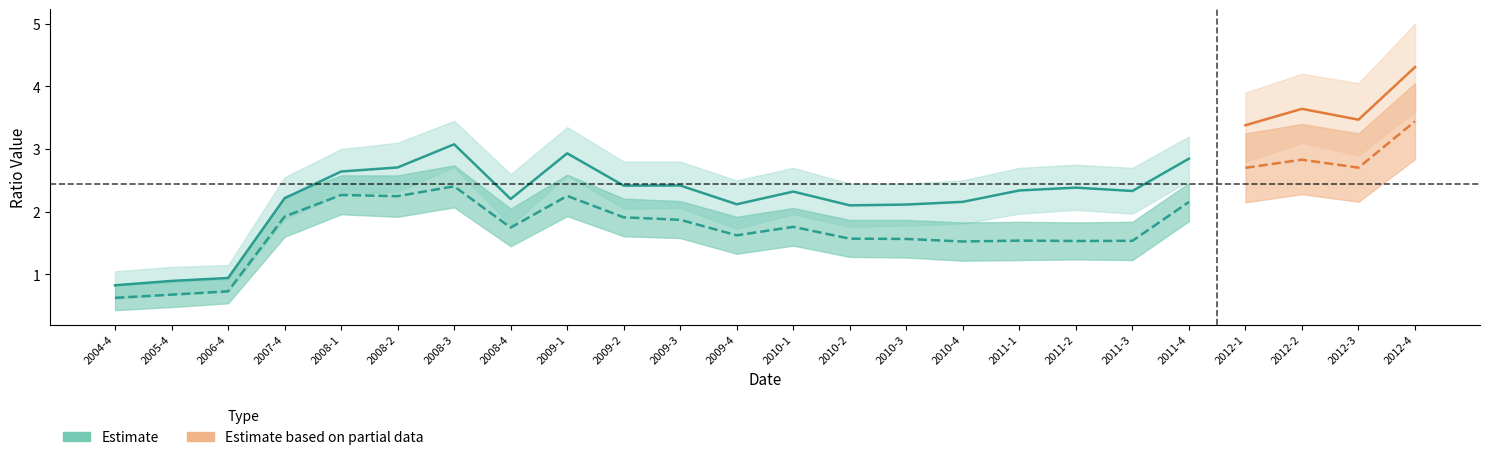

True or false: quick_ratio_upper has more than 1 interior local peaks.

True